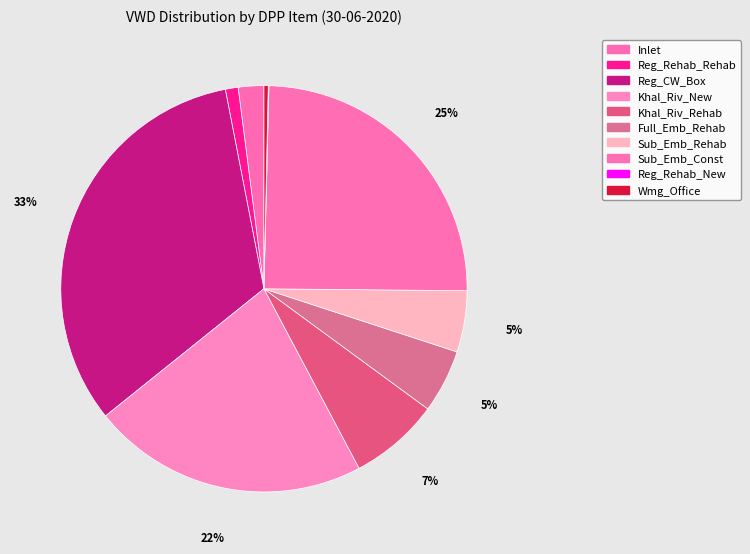

What percentage do Reg_Rehab_New and Sub_Emb_Rehab together represent?

4.9%